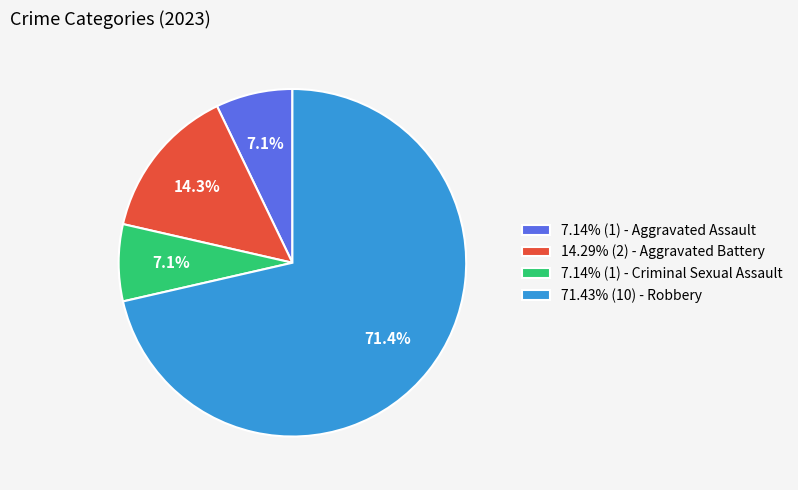

Do 7.14% (1) - Criminal Sexual Assault and 71.43% (10) - Robbery together represent more than half of the pie?

Yes